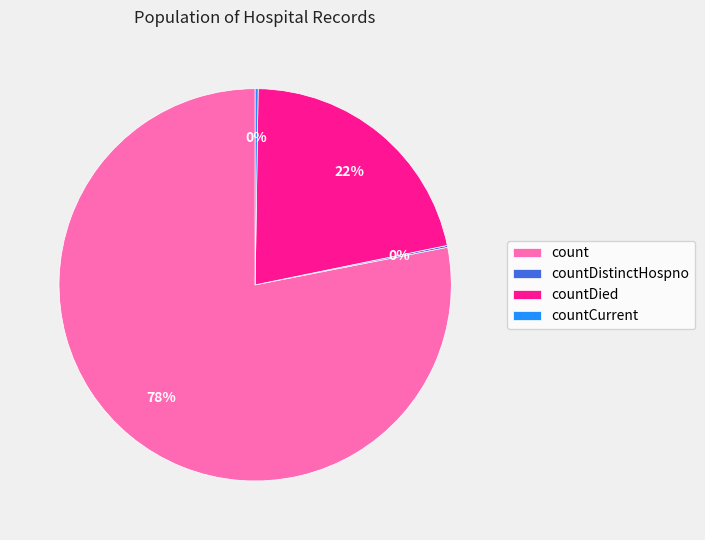

Which slice represents more than half of the pie?

count